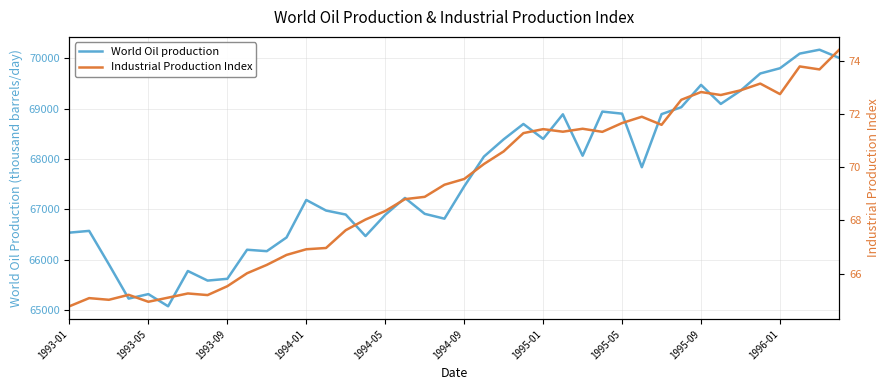

At which label does World Oil production first exceed 67456?

1994-09